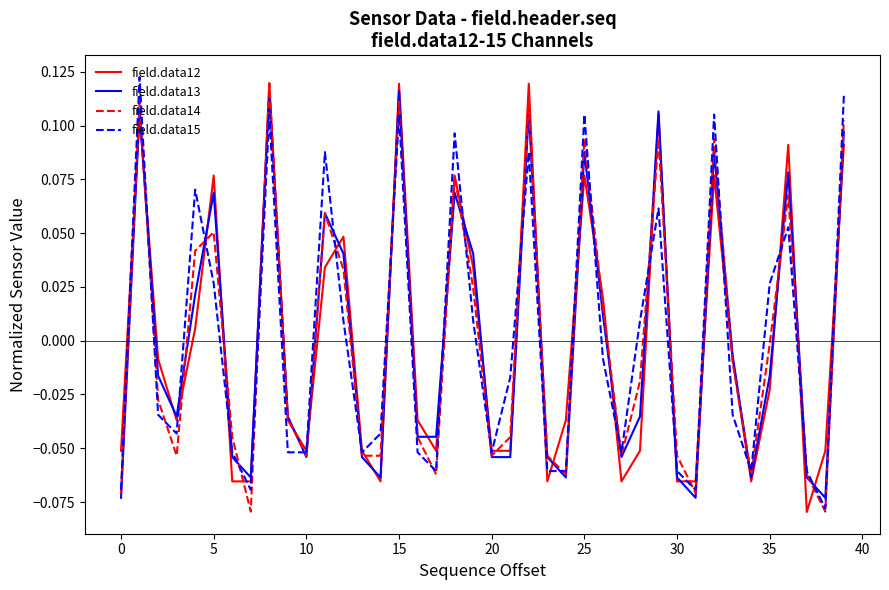

What are all the series names shown in the legend?

field.data12, field.data13, field.data14, field.data15